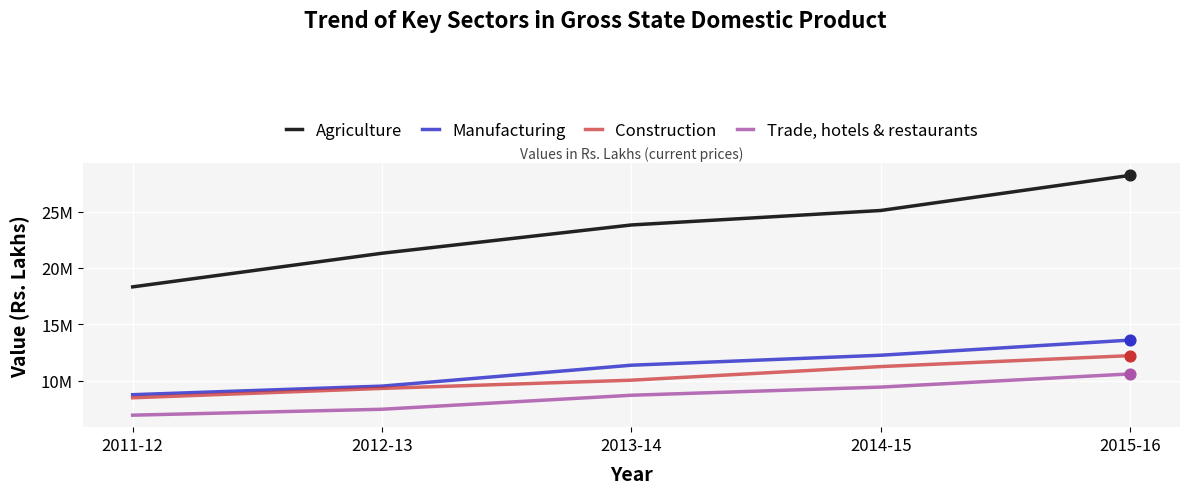

Is the value of Agriculture at 2012-13 greater than the value of Construction at 2014-15?

Yes